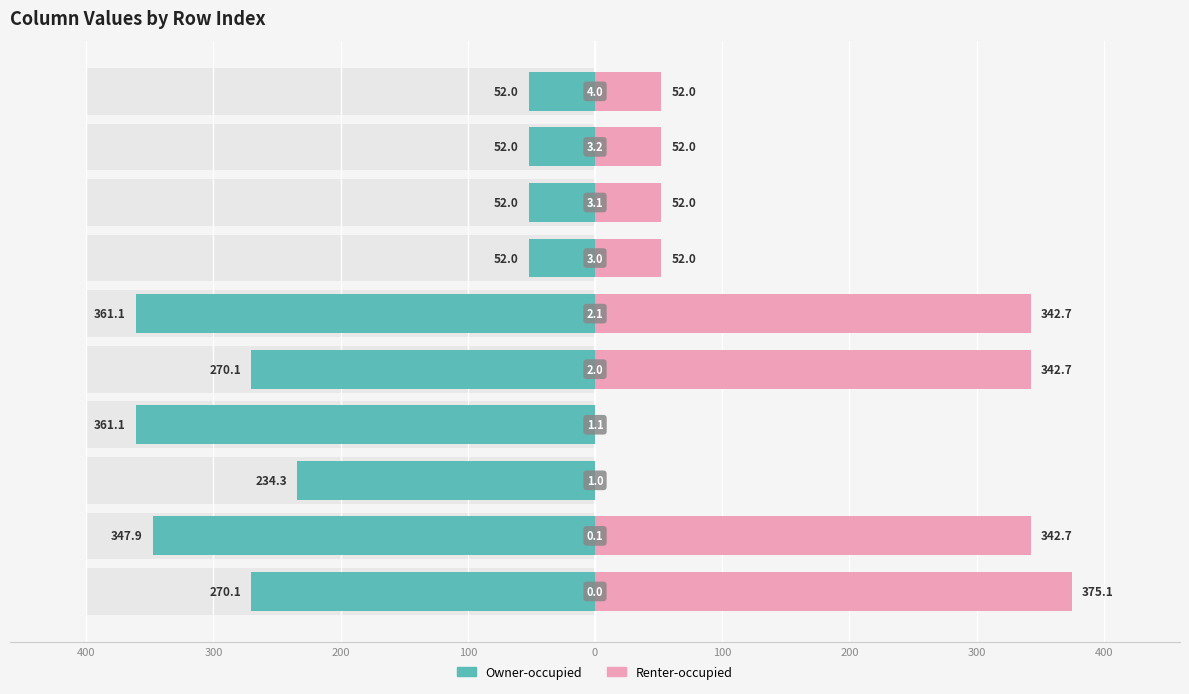

Reading left to right, transcribe all the data shown in this chart.

Owner-occupied: -270.1	-347.9	-234.3	-361.1	-270.1	-361.1	-52.0	-52.0	-52.0	-52.0
Renter-occupied: 375.1	342.7	0.0	0.0	342.7	342.7	52.0	52.0	52.0	52.0